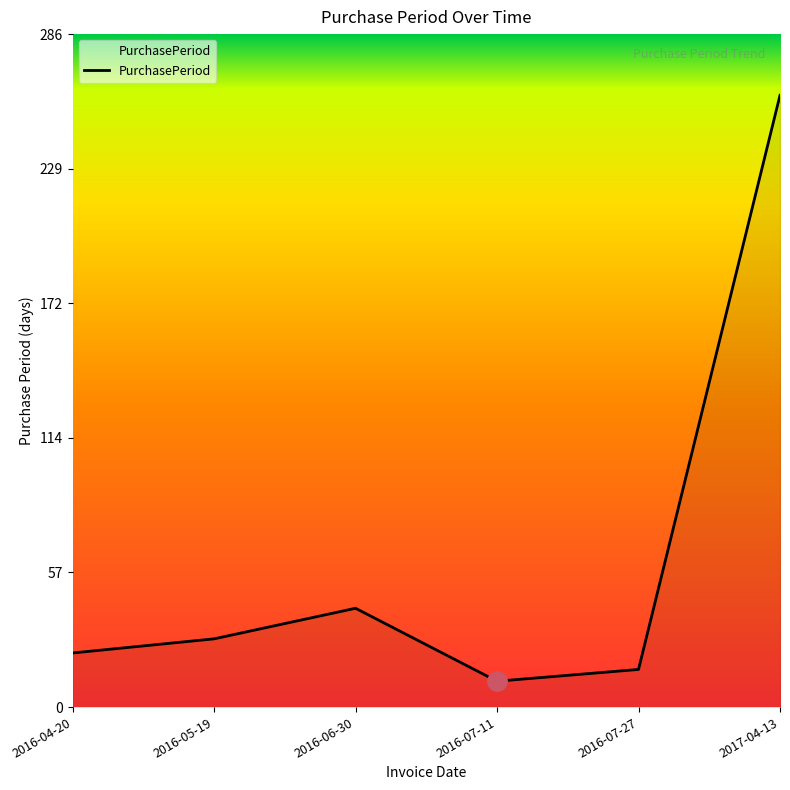

List the labels in order of value, smallest first.

2016-07-11, 2016-07-27, 2016-04-20, 2016-05-19, 2016-06-30, 2017-04-13